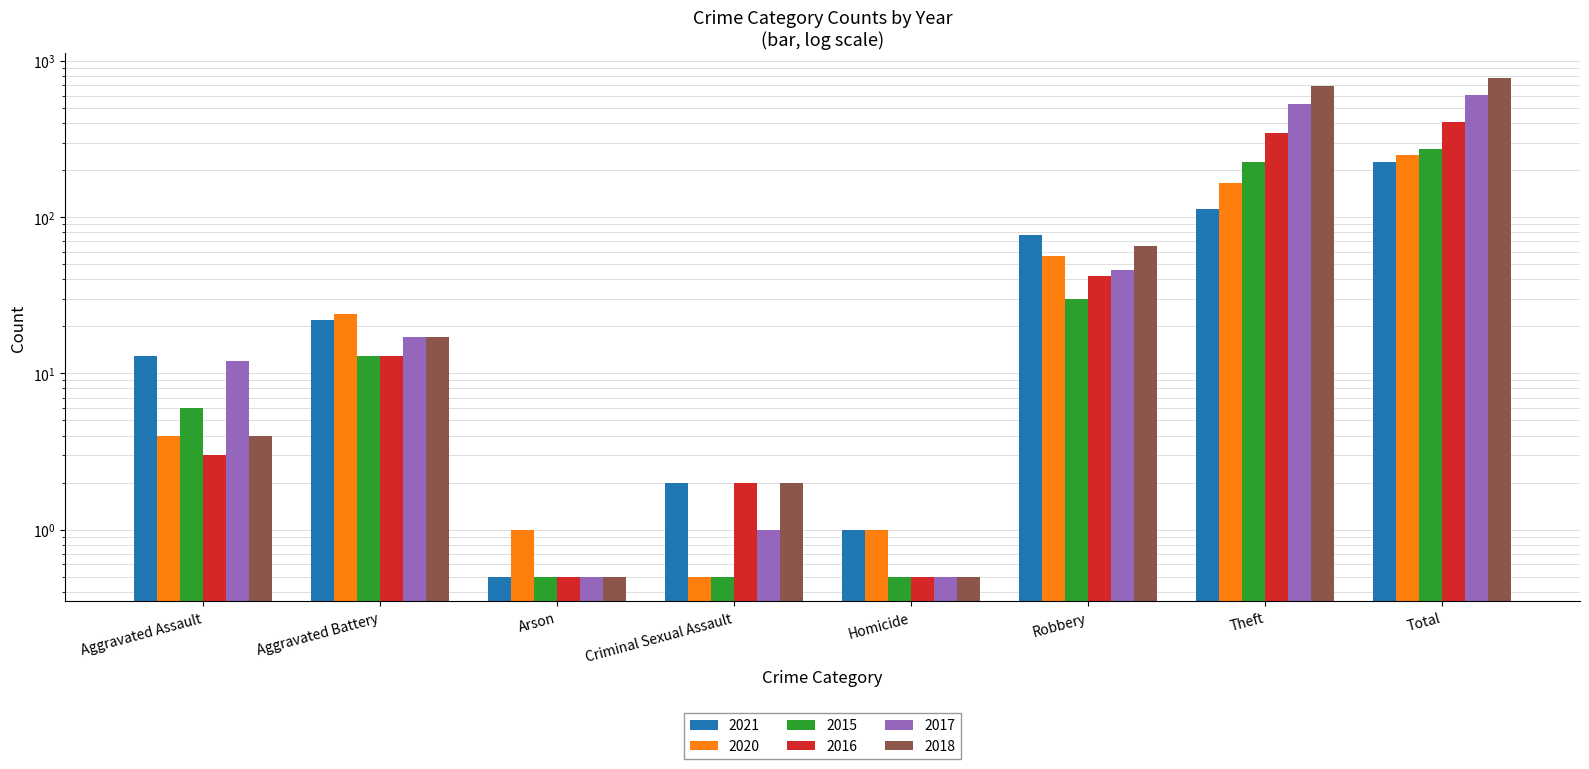

What is the average value of the 2020 series?

62.8